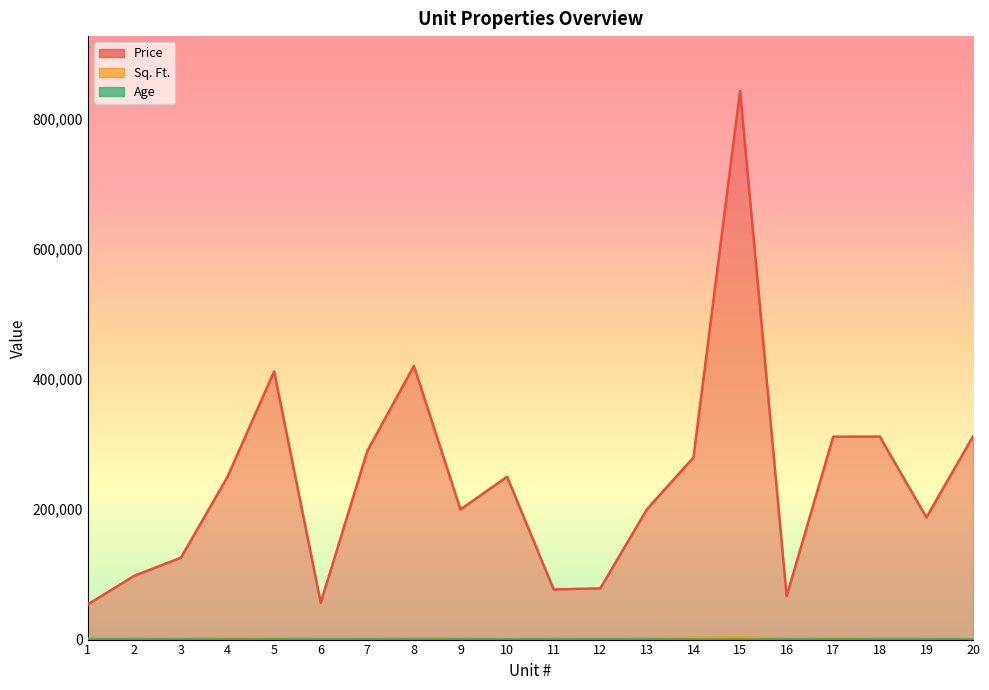

At which category does Age reach its first local valley?

2